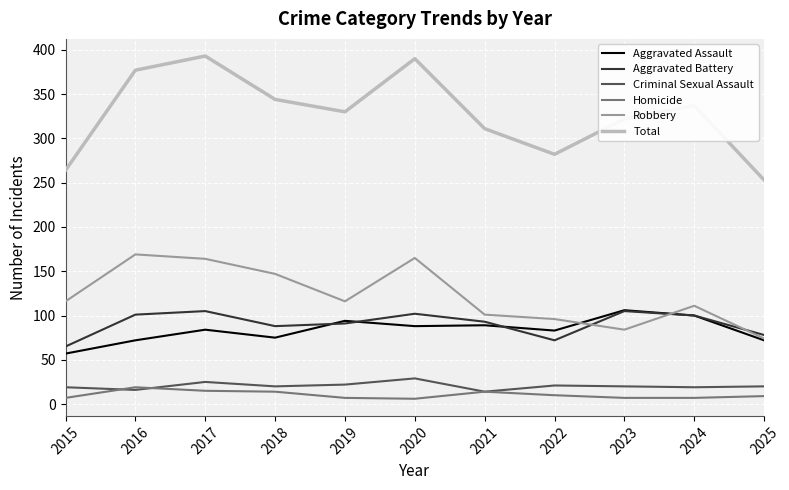

What is the difference between the maximum and minimum values in the Total series?

140